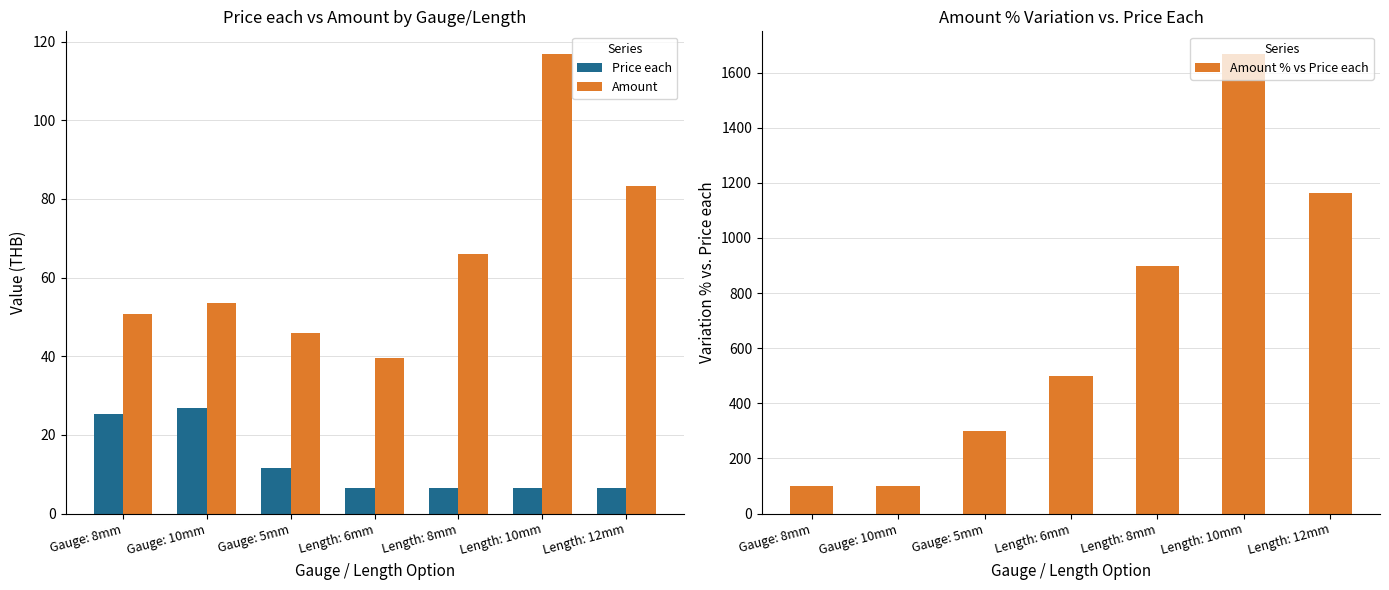

Reading right to left, list all the values displayed in this chart.

Price each: Length: 12mm=6.6	Length: 10mm=6.6	Length: 8mm=6.6	Length: 6mm=6.6	Gauge: 5mm=11.5	Gauge: 10mm=26.8	Gauge: 8mm=25.4
Amount: Length: 12mm=83.4	Length: 10mm=116.8	Length: 8mm=66.1	Length: 6mm=39.7	Gauge: 5mm=45.9	Gauge: 10mm=53.5	Gauge: 8mm=50.8
Amount % vs Price each: Length: 12mm=1161.7	Length: 10mm=1666.4	Length: 8mm=900.0	Length: 6mm=500.0	Gauge: 5mm=300.0	Gauge: 10mm=100.0	Gauge: 8mm=100.0